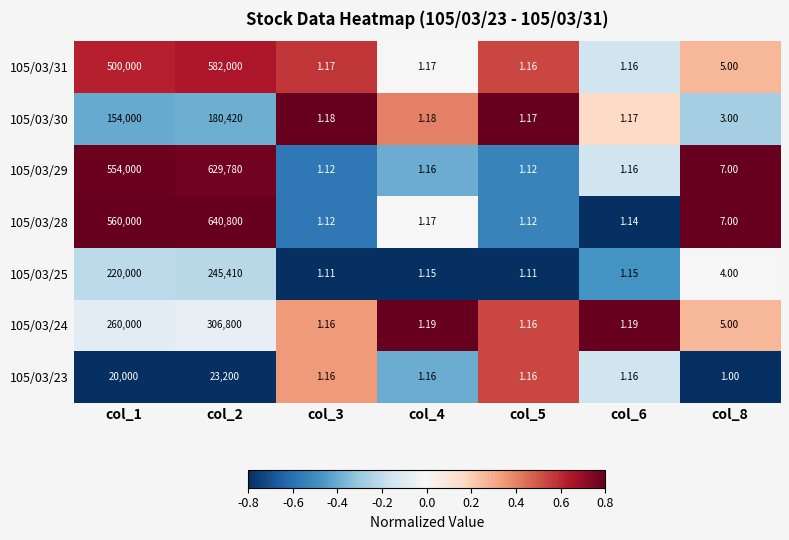

Which series has the widest spread of values?

105/03/28